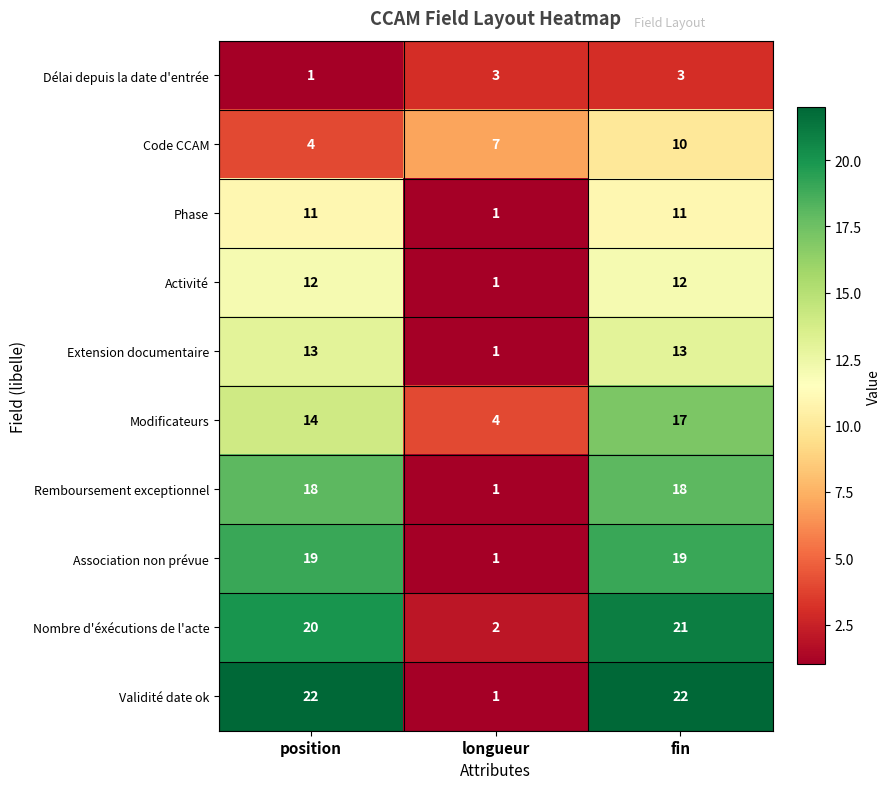

Rank the series by their maximum value, from highest to lowest.

Validité date ok, Nombre d'éxécutions de l'acte, Association non prévue, Remboursement exceptionnel, Modificateurs, Extension documentaire, Activité, Phase, Code CCAM, Délai depuis la date d'entrée